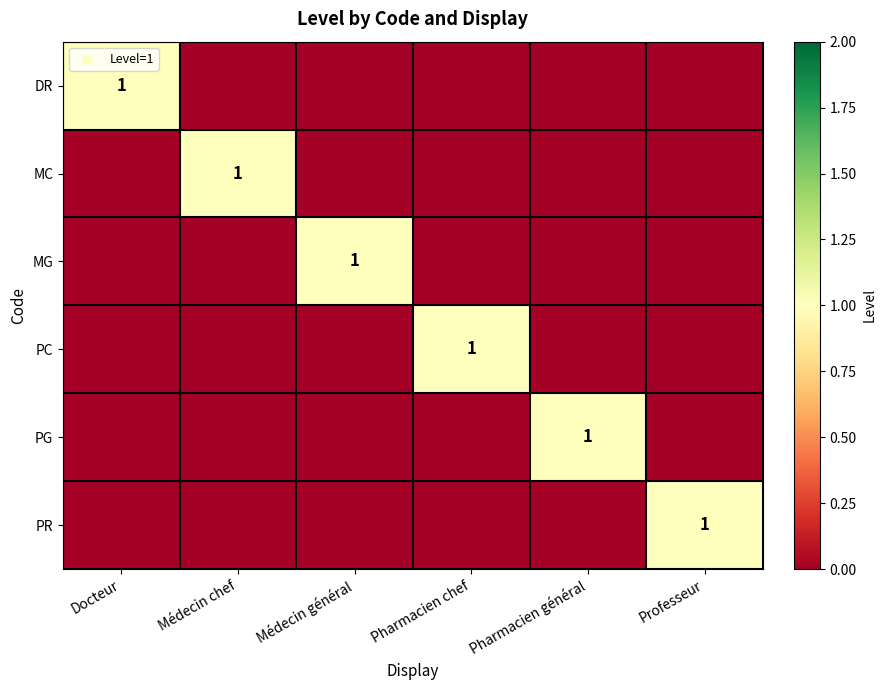

What is the total value across all series at Médecin général?

1